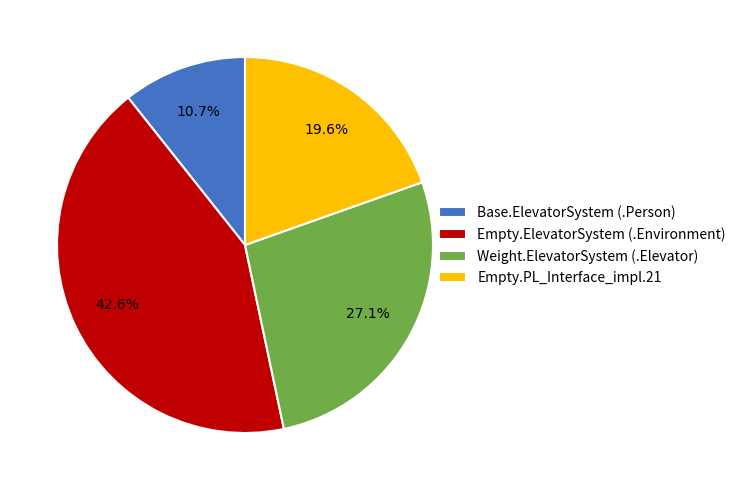

How much of the chart is everything except Empty.ElevatorSystem (.Environment)?

57.4%